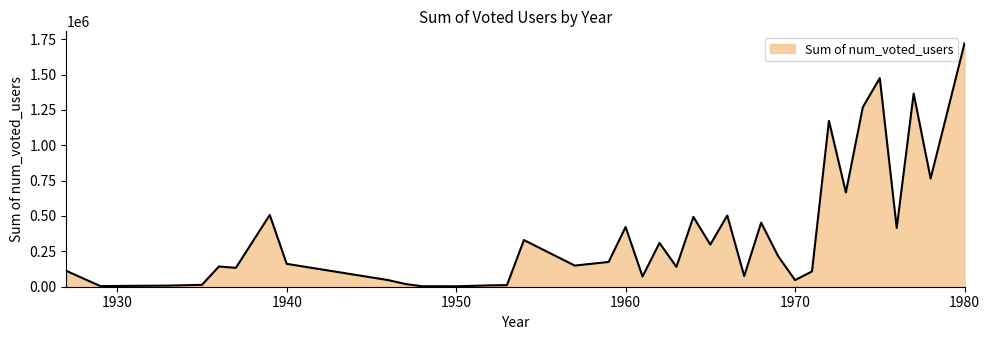

What is the difference between the maximum and minimum values?

1716386